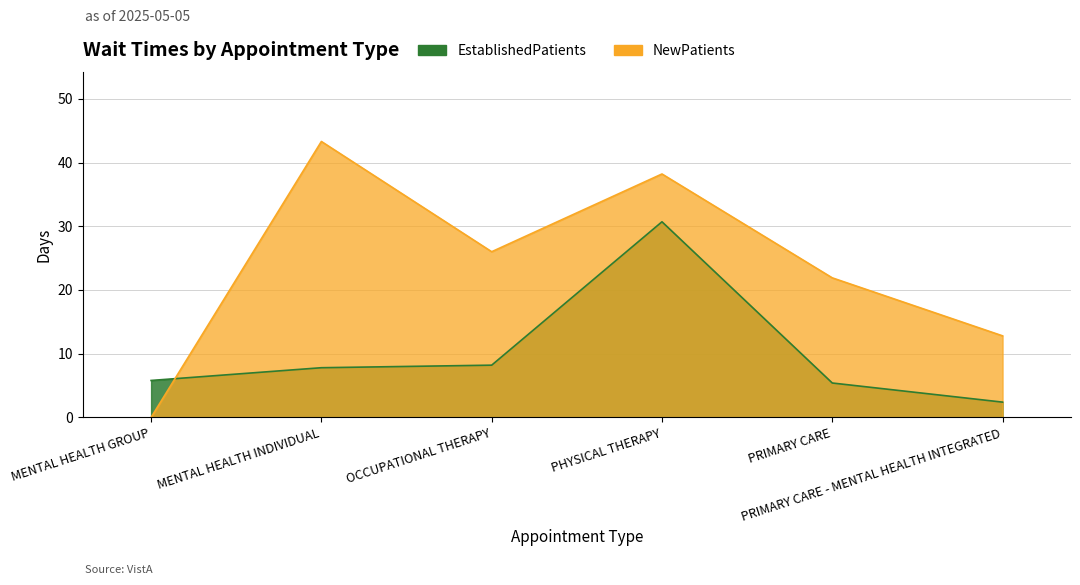

List the series in order of their peak value, lowest first.

EstablishedPatients, NewPatients